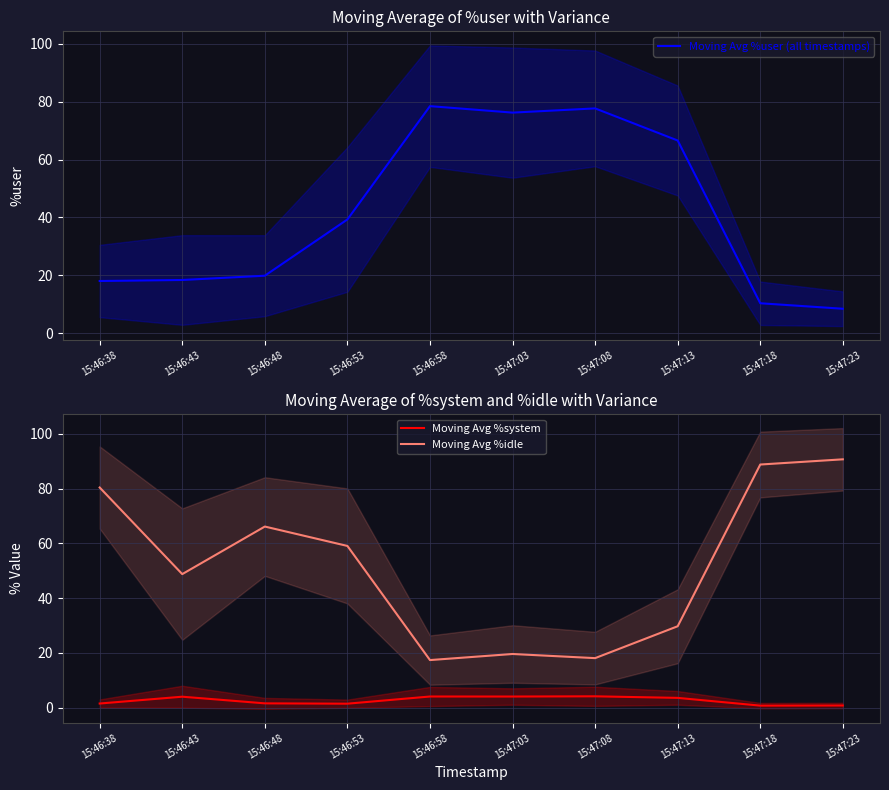

True or false: Moving Avg %idle and Moving Avg %system intersect in this chart.

False